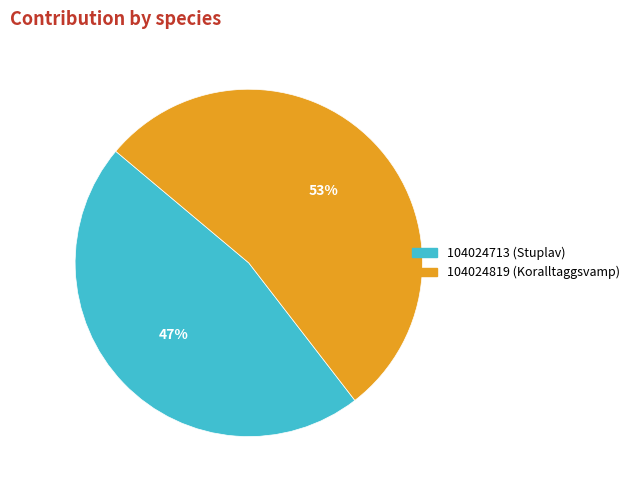

Is there any slice that represents more than half of the pie?

Yes